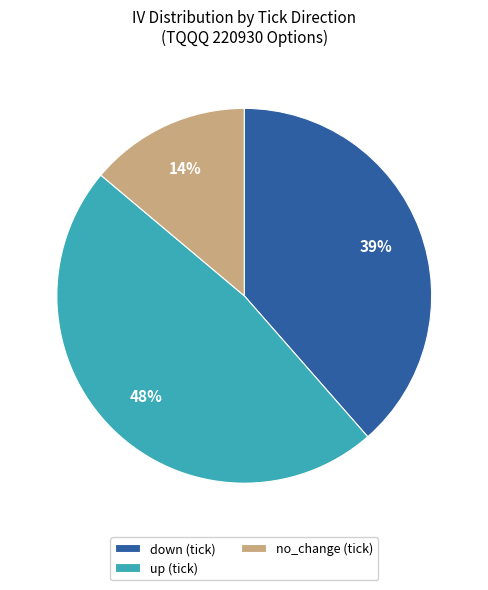

Combined, do up (tick) and down (tick) account for over 50%?

Yes